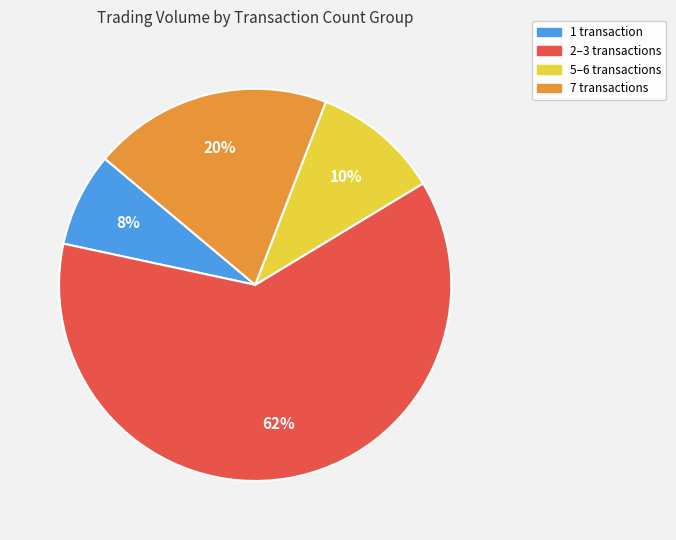

Does any single category account for the majority?

Yes